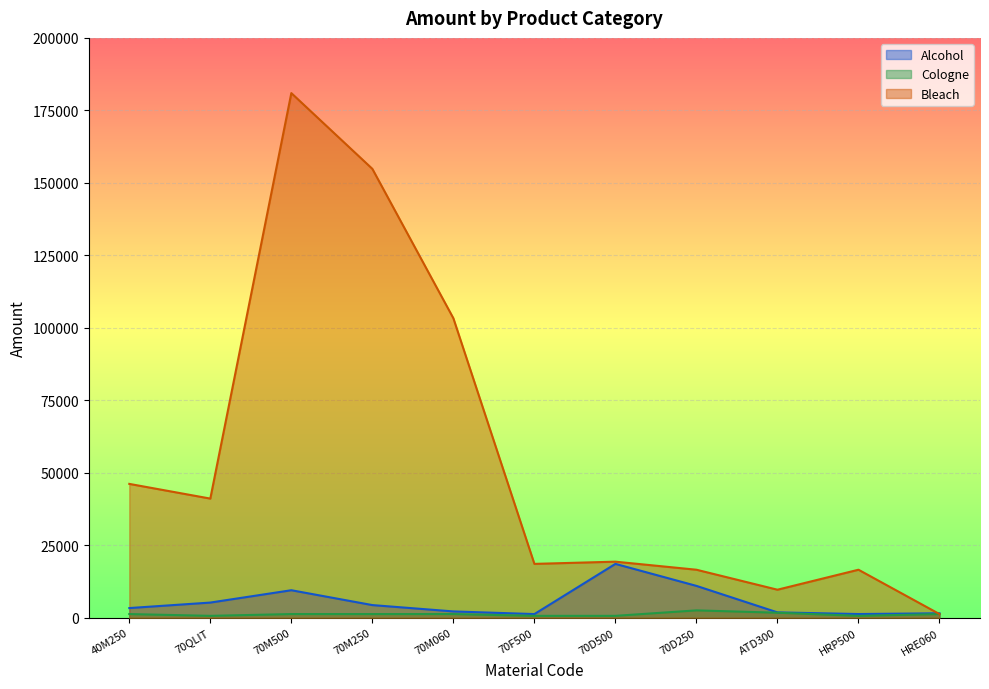

Reading left to right, extract all data points from this chart.

Alcohol: 40M250=3340.7	70QLIT=5234.9	70M500=9492.7	70M250=4368.5	70M060=2184.0	70F500=1267.3	70D500=18576.8	70D250=10991.2	ATD300=1852.8	HRP500=1280.4	HRE060=1540.8
Cologne: 40M250=1272.0	70QLIT=656.8	70M500=1272.0	70M250=1272.0	70M060=1272.0	70F500=656.8	70D500=656.8	70D250=2543.9	ATD300=1735.4	HRP500=656.8	HRE060=1272.0
Bleach: 40M250=46170.4	70QLIT=41099.5	70M500=180956.2	70M250=154828.8	70M060=103299.8	70F500=18579.5	70D500=19342.8	70D250=16563.5	ATD300=9671.4	HRP500=16563.5	HRE060=1272.0